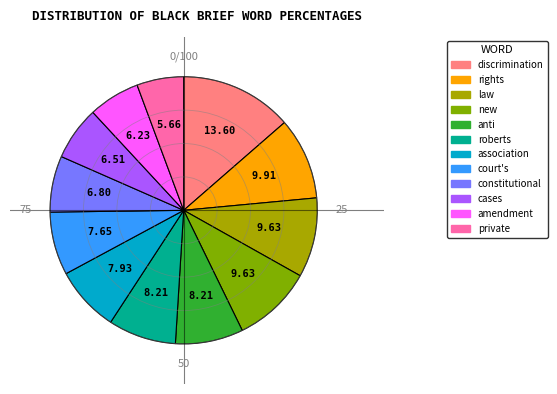

Which category has the biggest portion of the pie?

discrimination